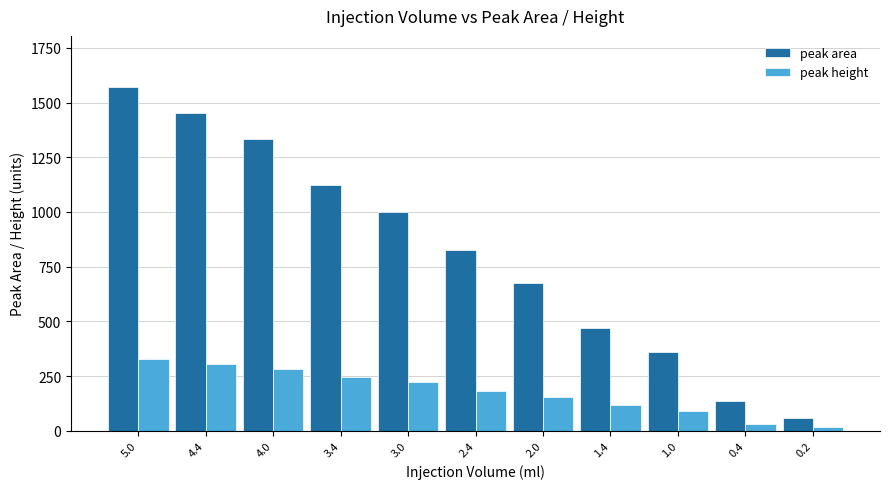

What is the spread (max minus min) of values at 3.4?

875.0